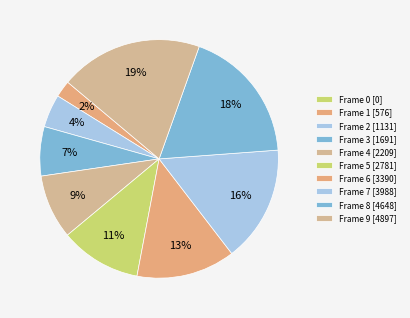

What percentage do Frame 5 and Frame 9 together represent?

30.3%